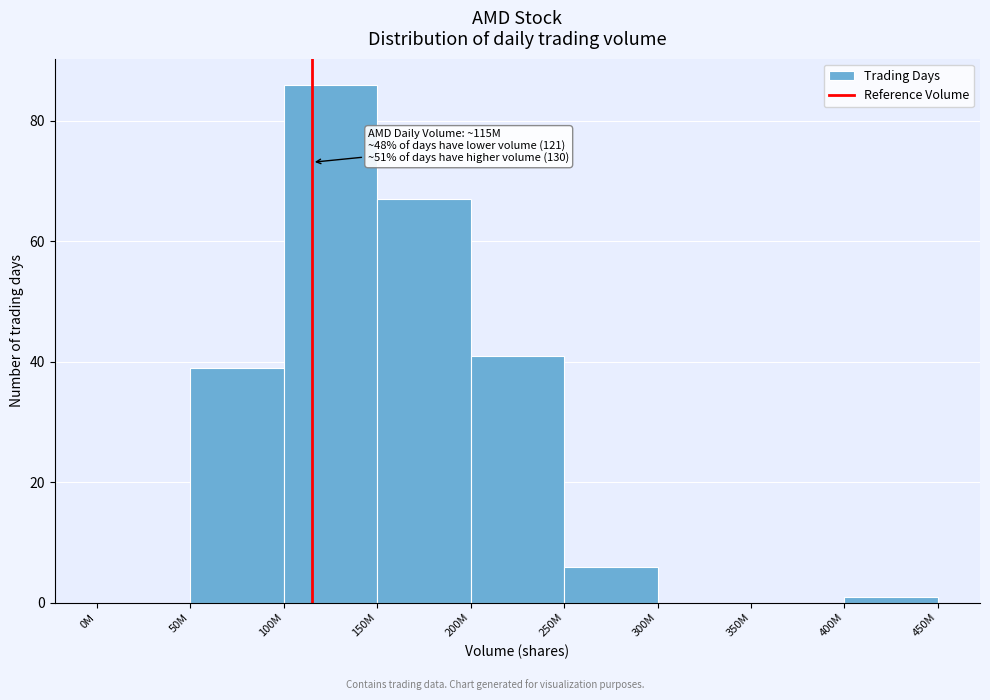

Reading left to right, extract all data points from this chart.

0M=0	50M=39	100M=86	150M=67	200M=41	250M=6	300M=0	350M=0	400M=1